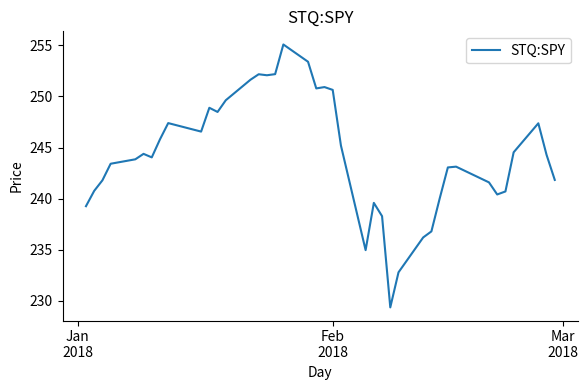

What is the difference between the maximum and minimum values?

25.8